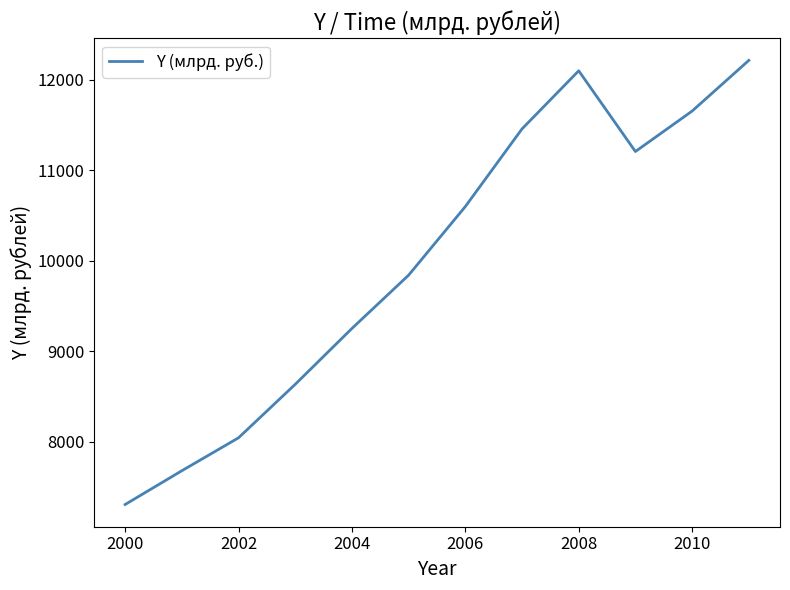

What is the maximum value shown in the chart?

12212